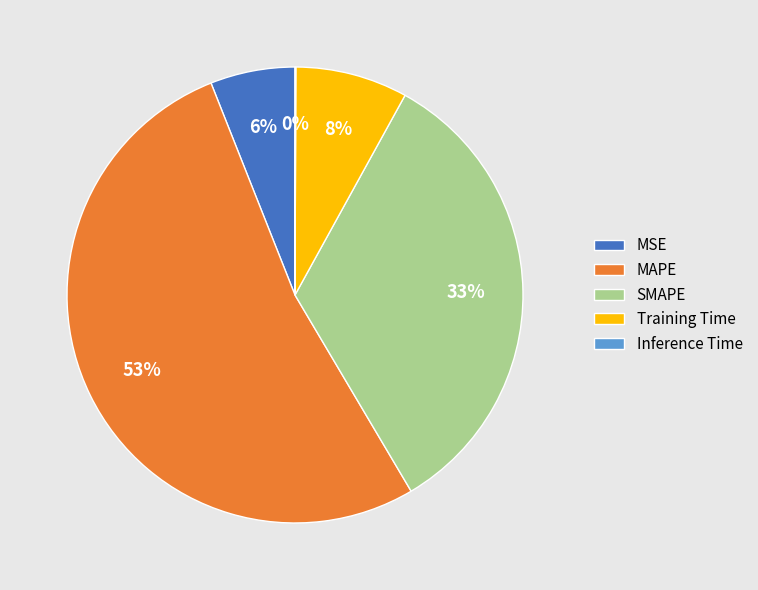

Which category has the biggest portion of the pie?

MAPE